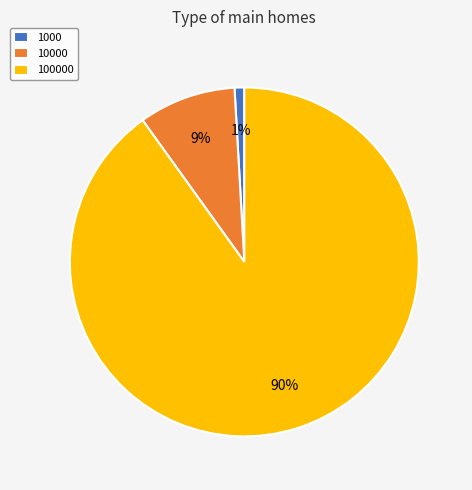

Which slice is the largest?

100000